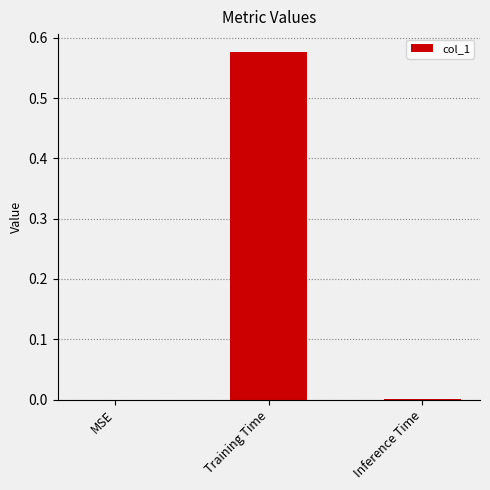

What is the change in value from Training Time to Inference Time?

-0.6